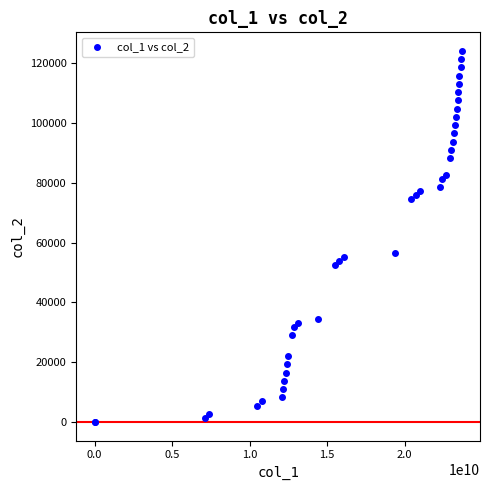

What Y value in the scatter plot is closest to 62100?

56580